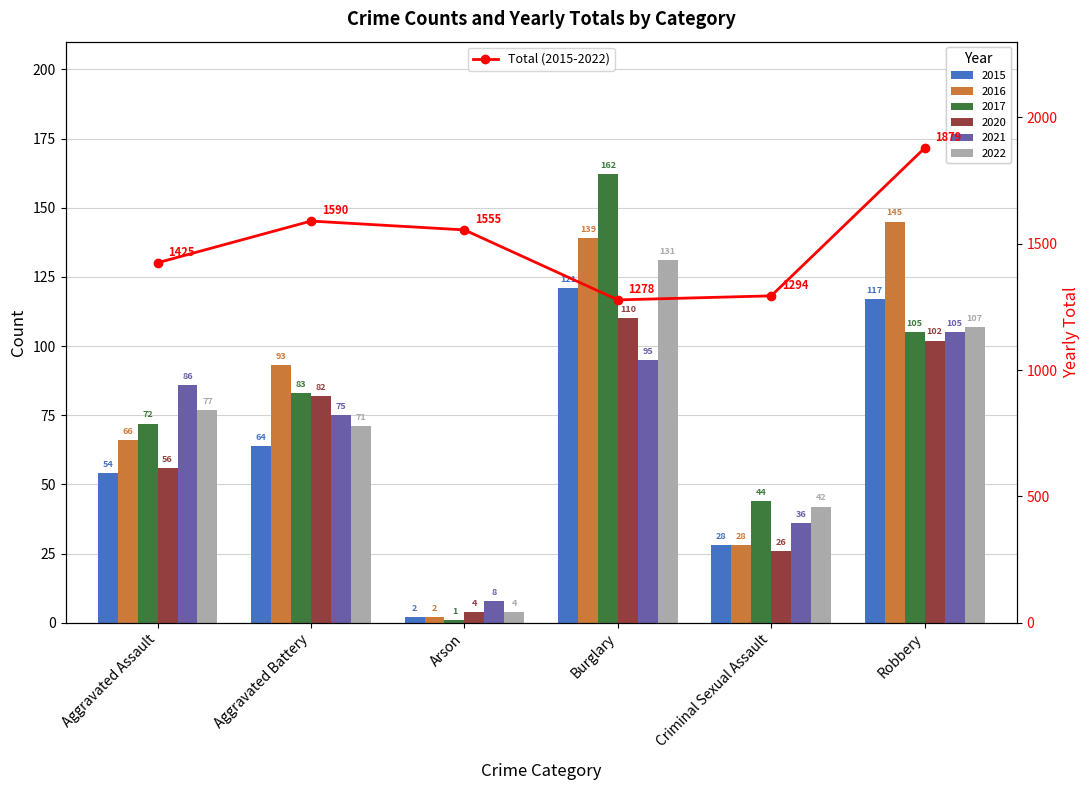

What is the difference between the maximum and minimum values?

601